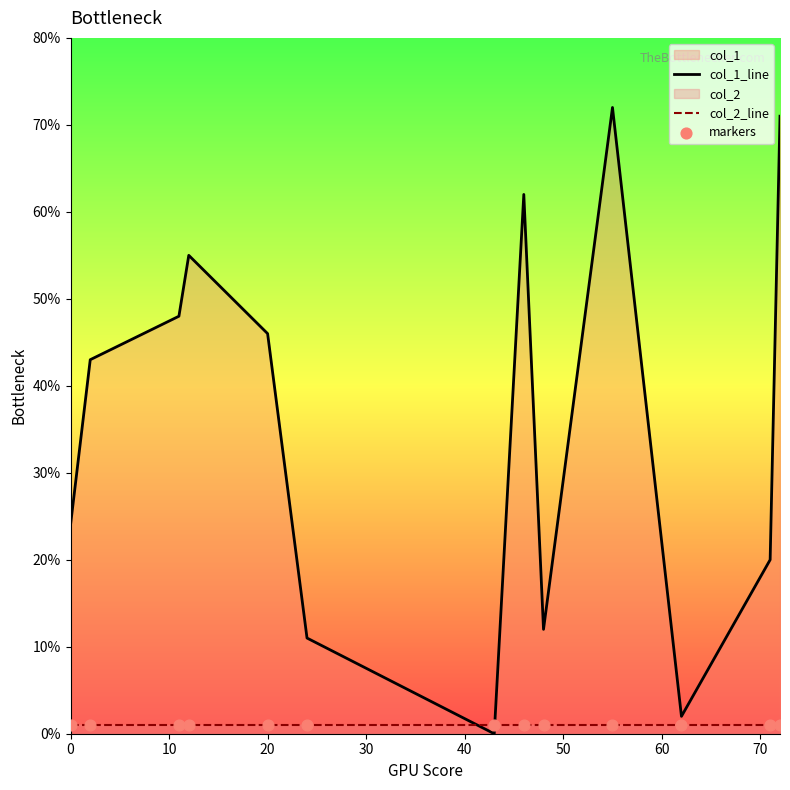

True or false: col_1_line has a value of 11 at 0.

False